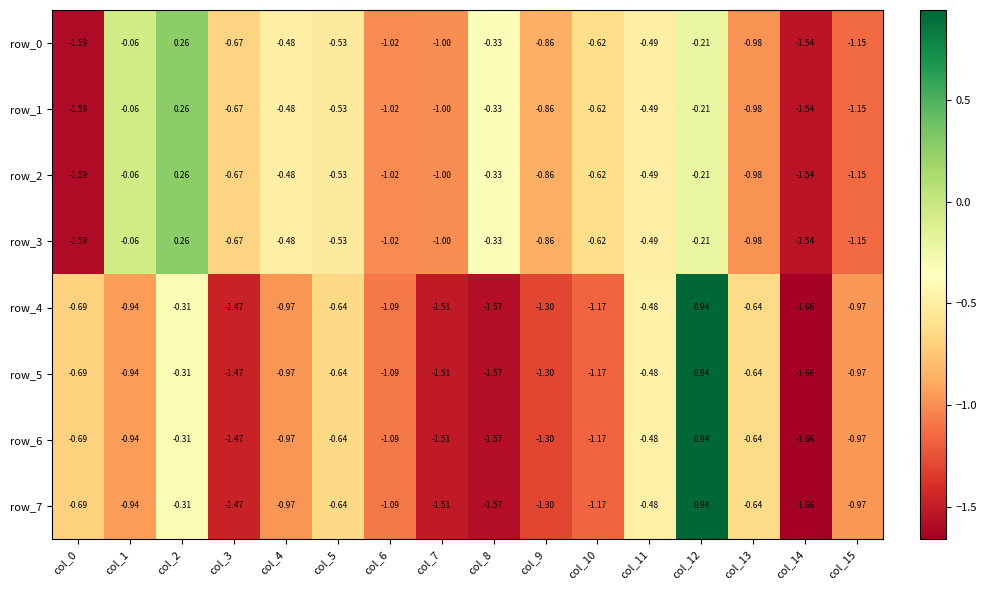

What is the minimum value for row_3?

-1.6